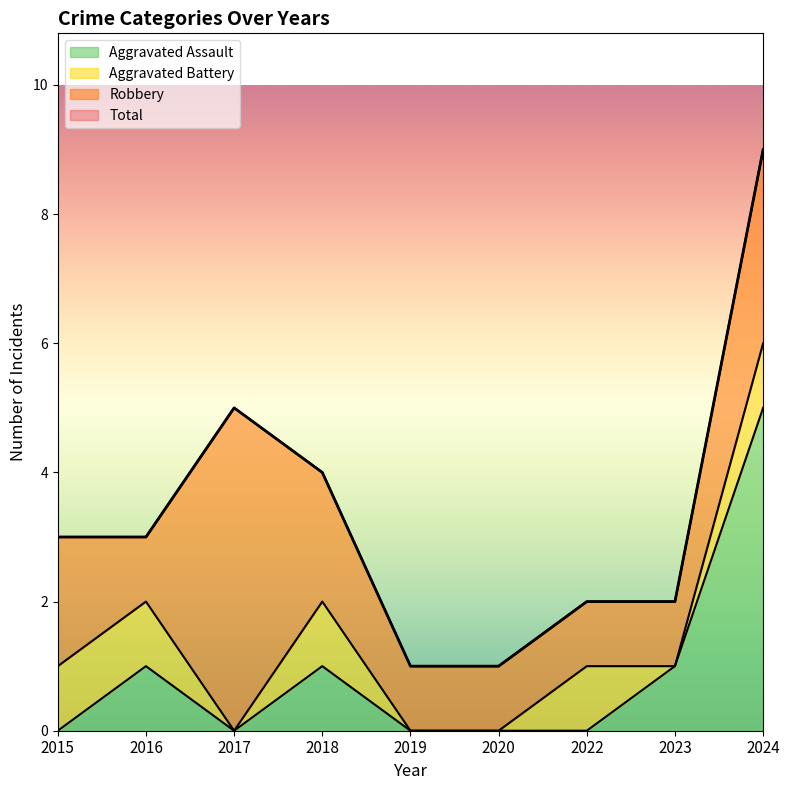

What is the sum of the Aggravated Assault values at 2016 and 2015?

1